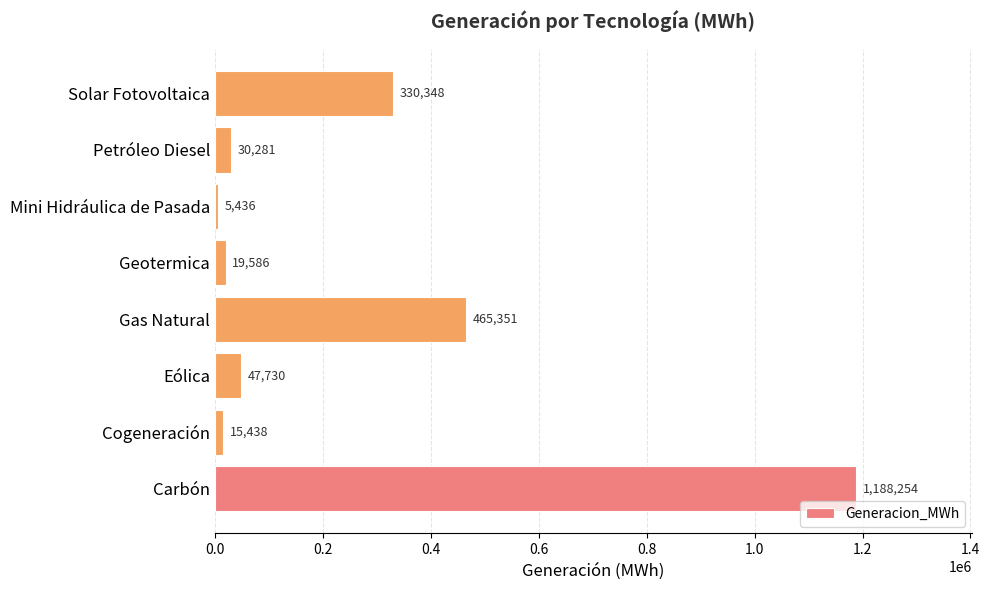

What is the difference between the maximum and second lowest values?

1172815.6